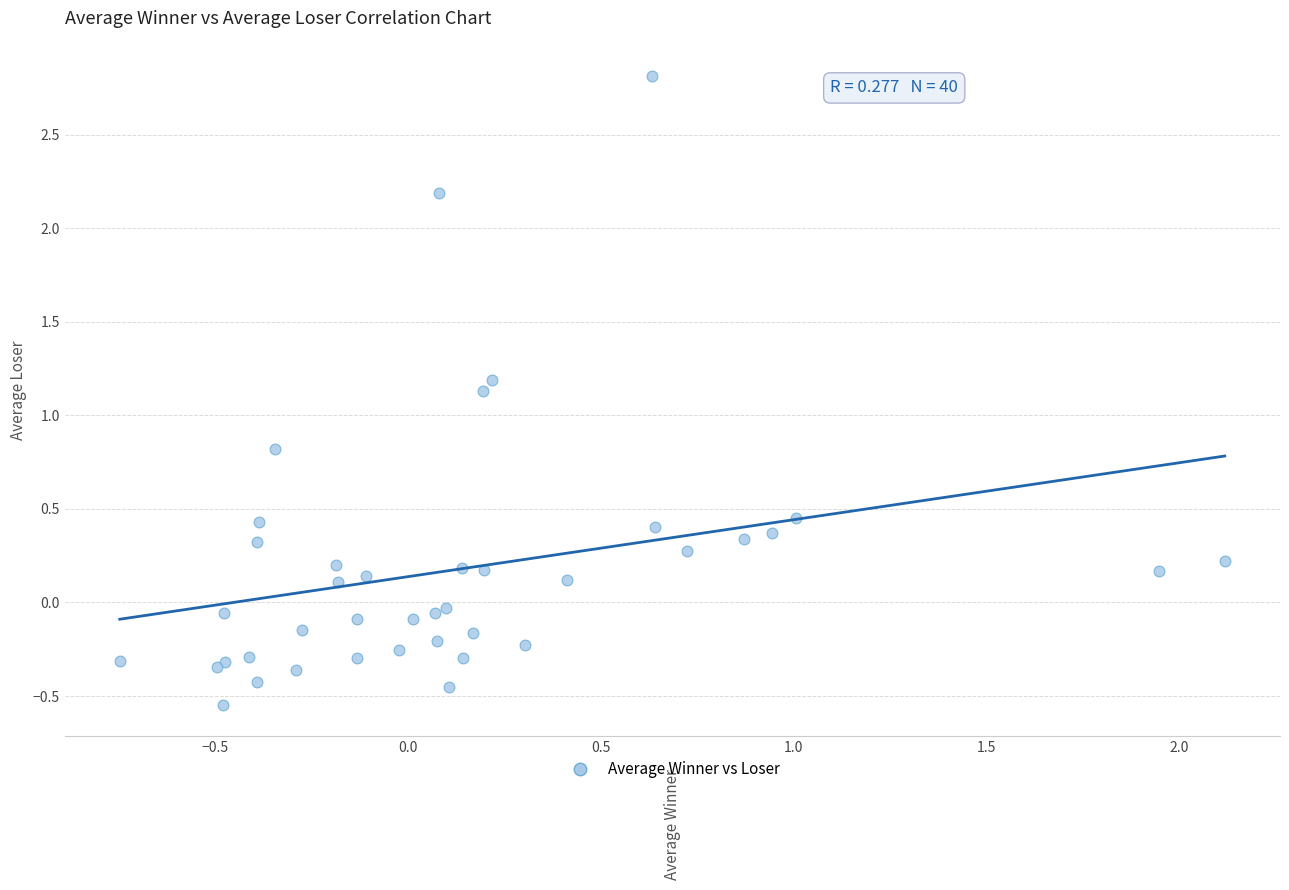

What Y value in the scatter plot is closest to 1?

1.1